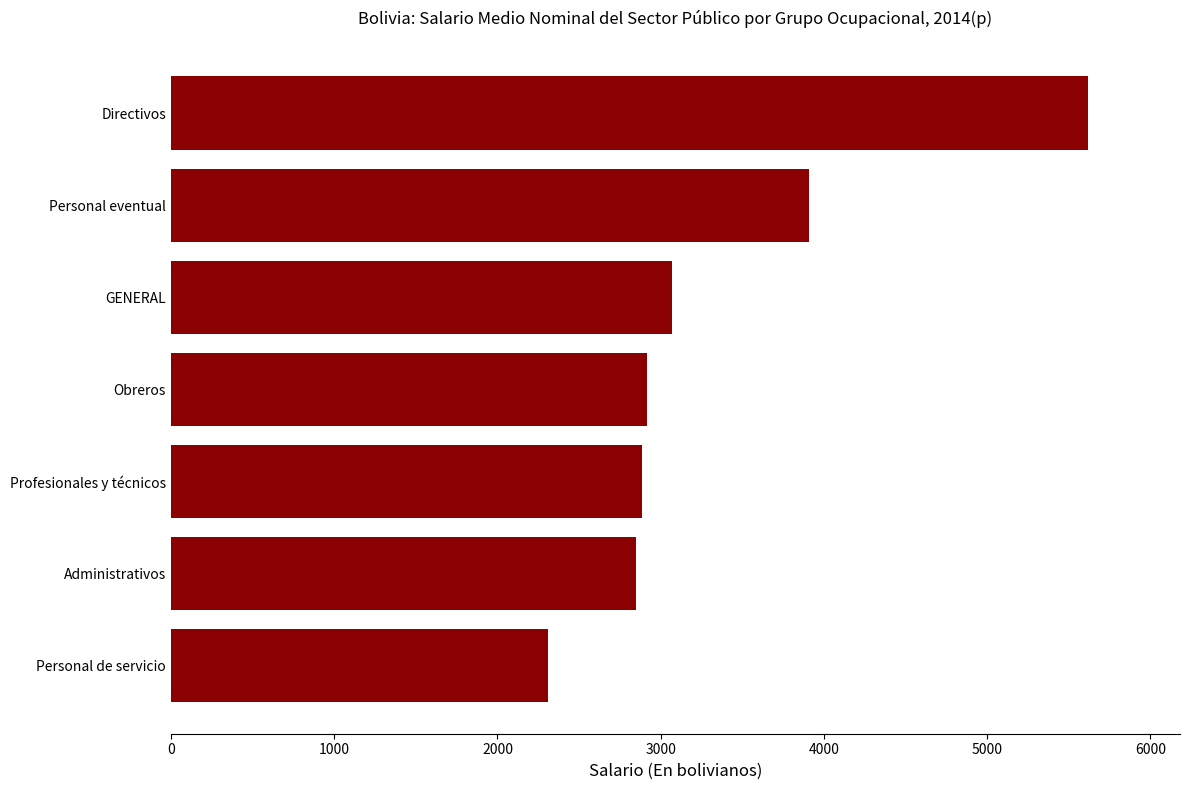

How many bars are there in total?

7